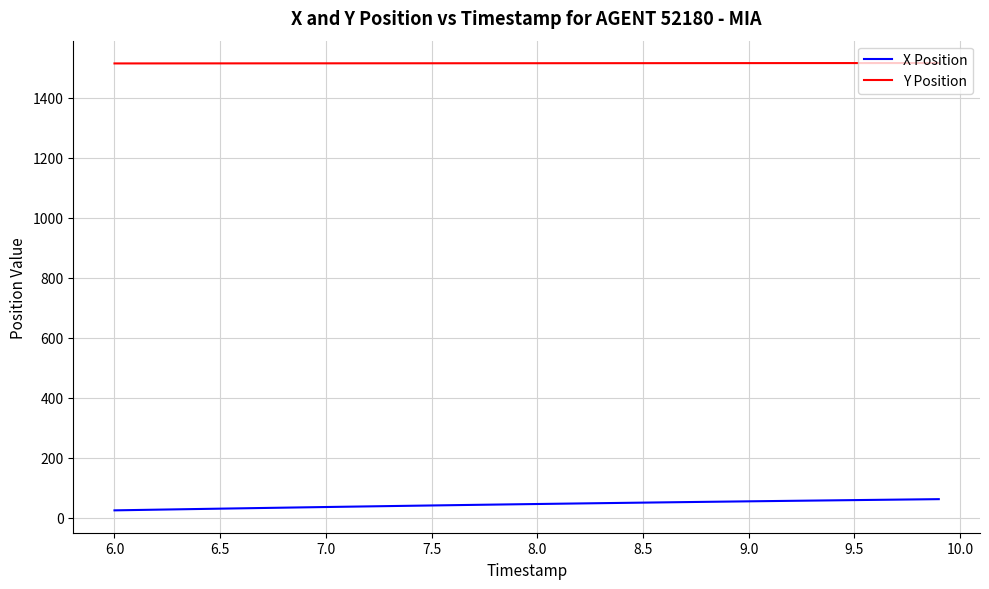

What is the difference between the maximum and minimum values in the X Position series?

37.4